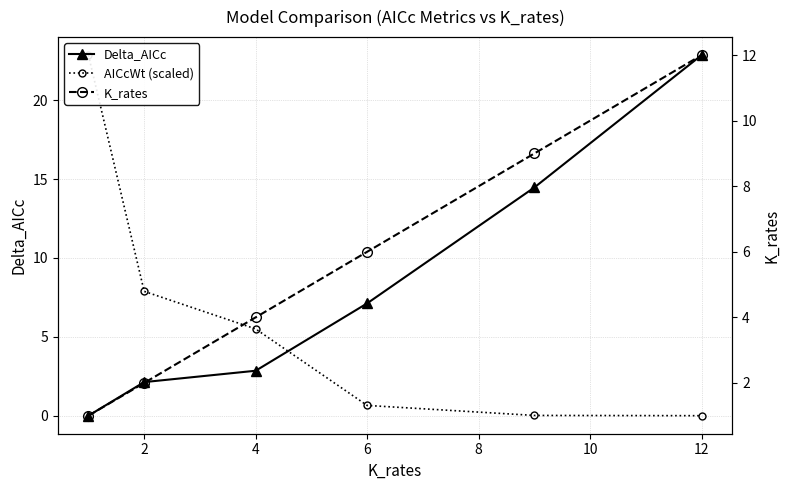

Which series has the widest spread of values?

Delta_AICc